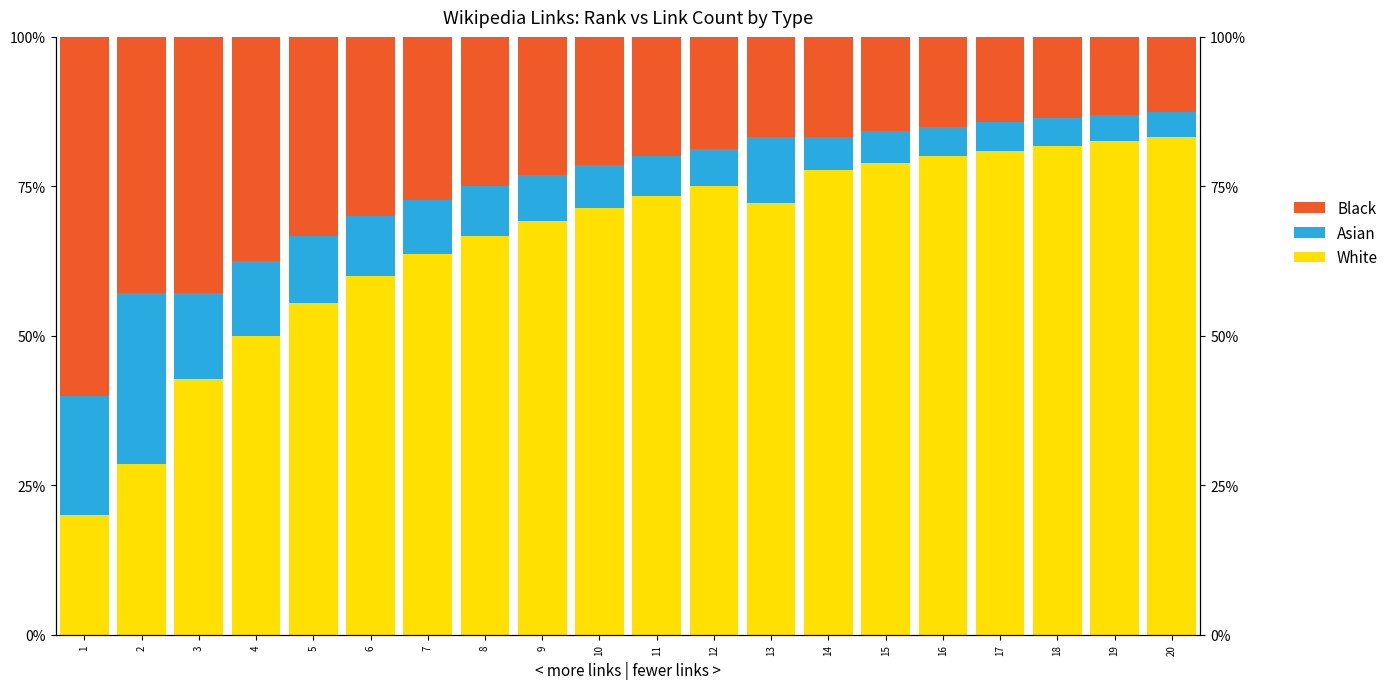

Where is White nearest to the value 51?

4